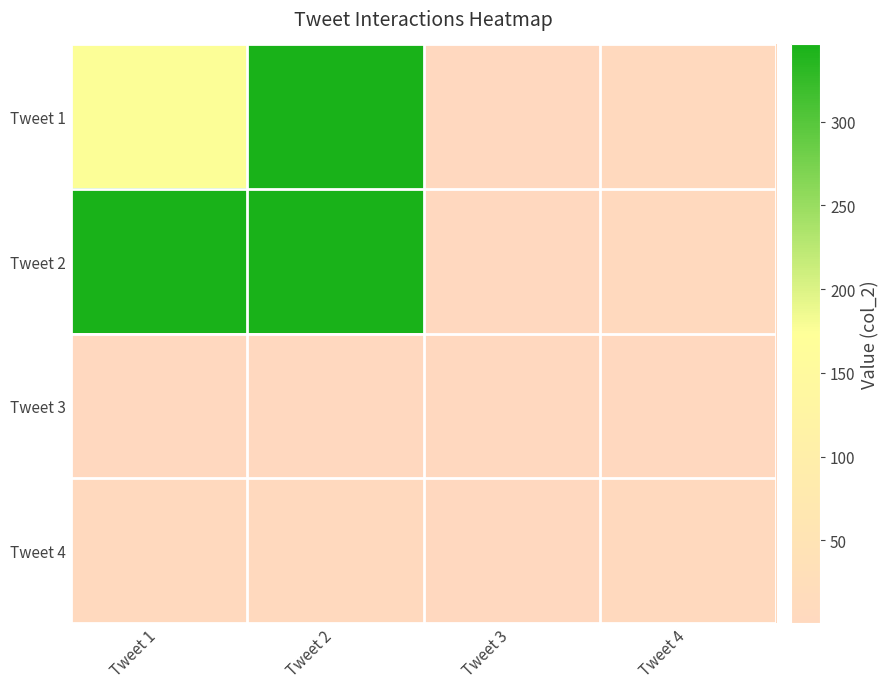

At how many categories does at least one series exceed 36?

2